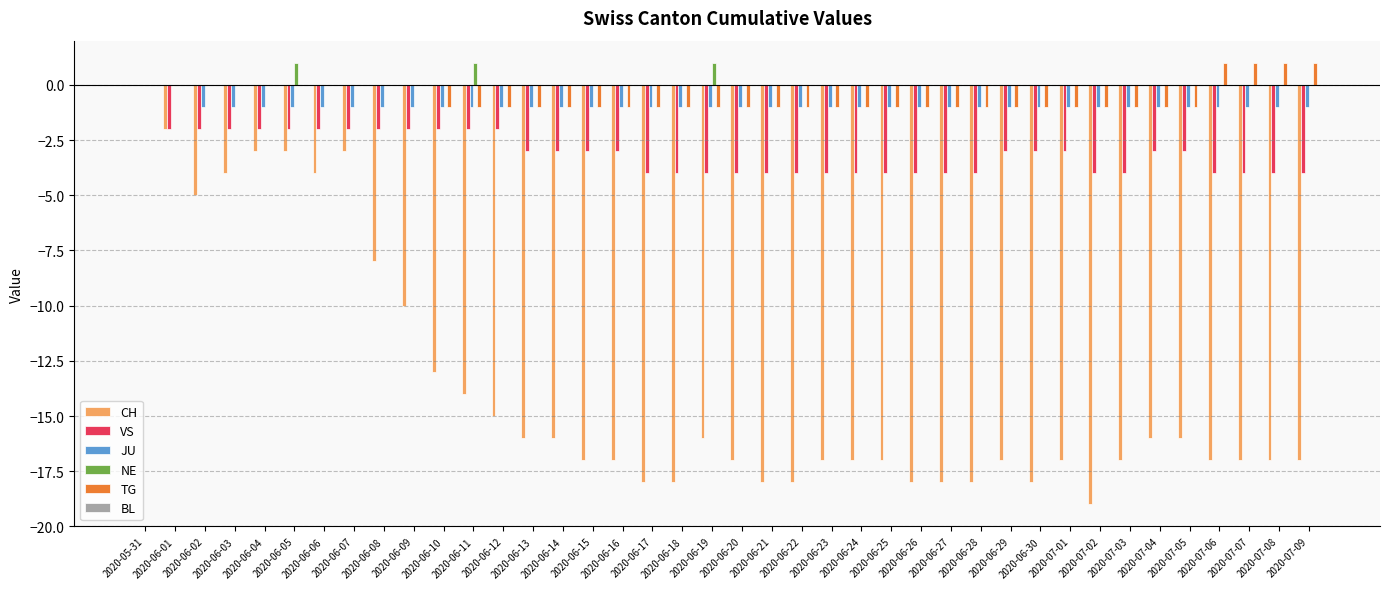

At which category is the sum across all series the highest?

2020-05-31